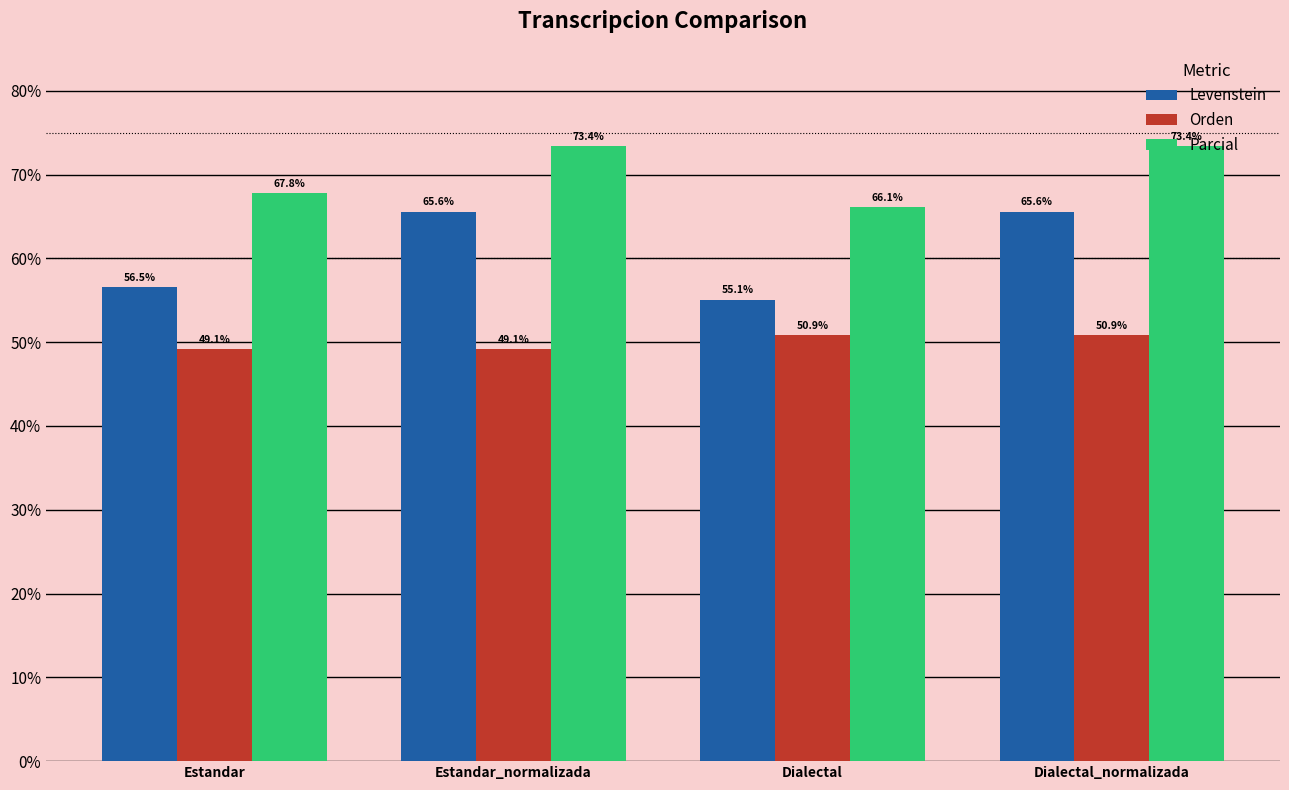

How many categories are shown in the chart?

4